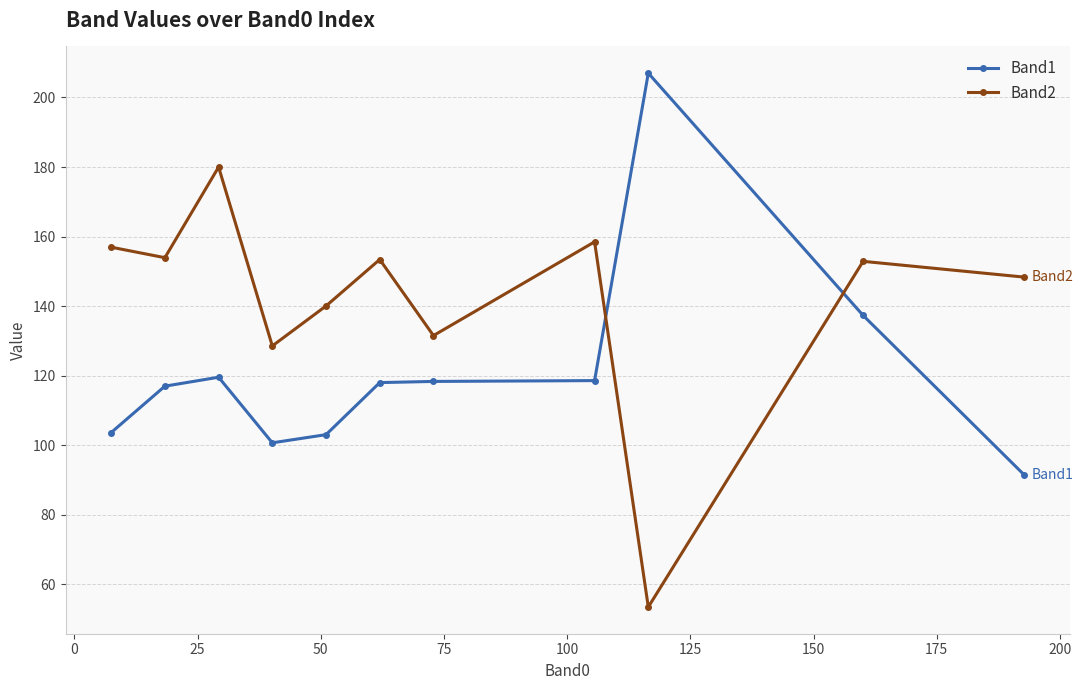

List the series in order of their overall mean, highest first.

Band2, Band1